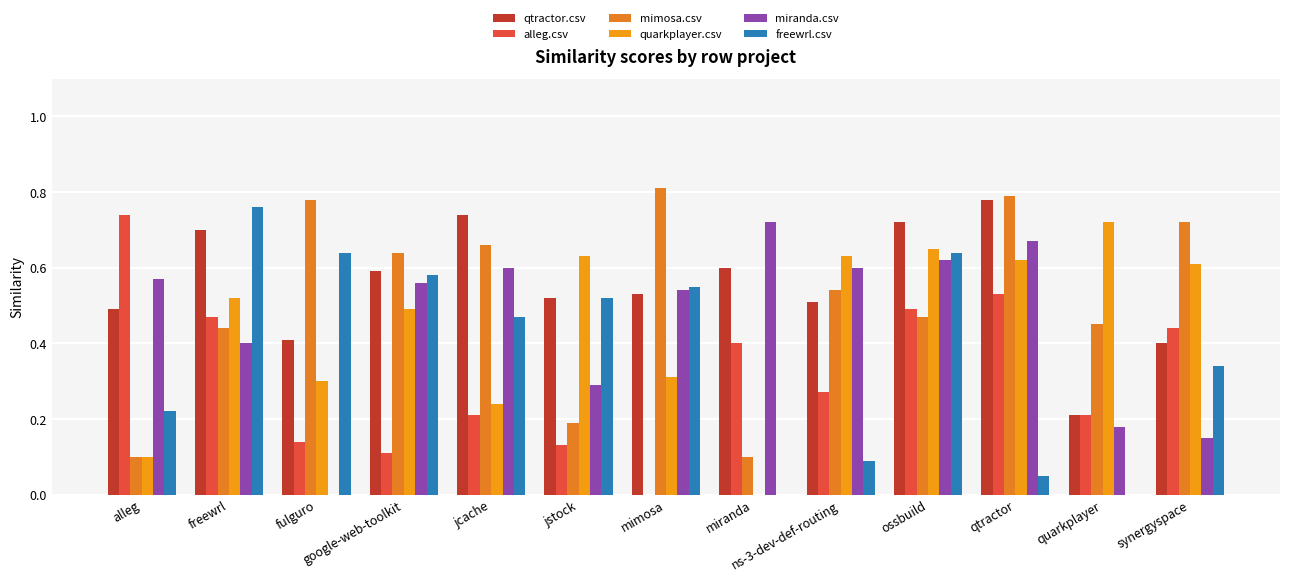

What is the minimum value for qtractor.csv?

0.2